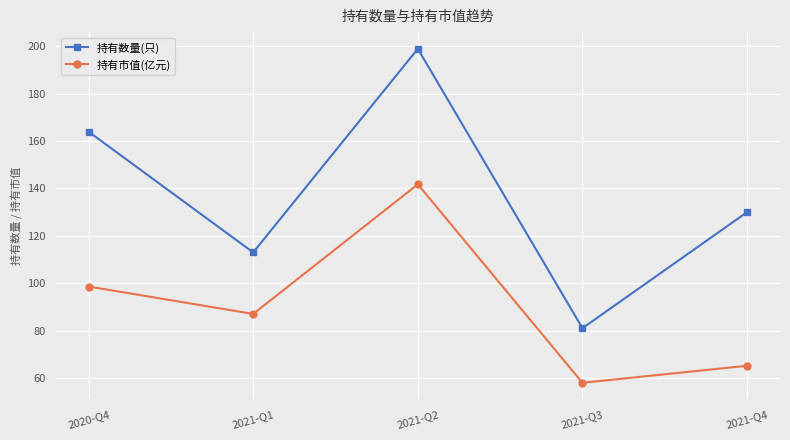

How many series are shown in this chart?

2